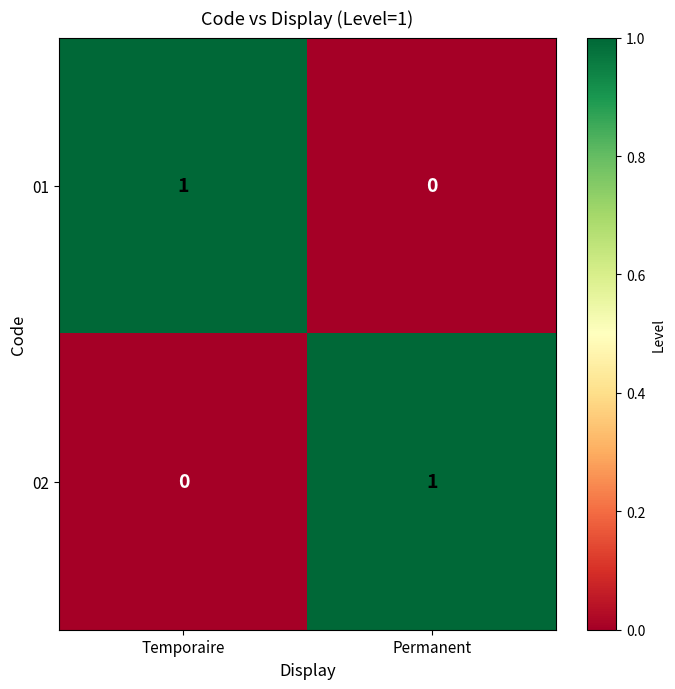

Which category has the highest value in the 01 series?

Temporaire